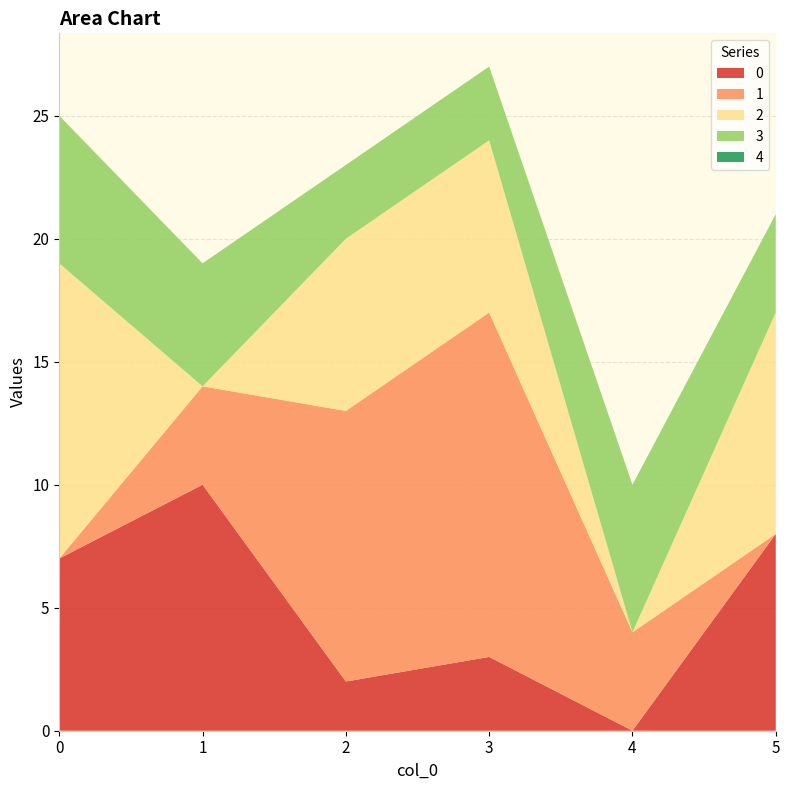

Reading left to right, extract all data points from this chart.

0: 7	10	2	3	0	8
1: 0	4	11	14	4	0
2: 12	0	7	7	0	9
3: 6	5	3	3	6	4
4: 0	0	0	0	0	0